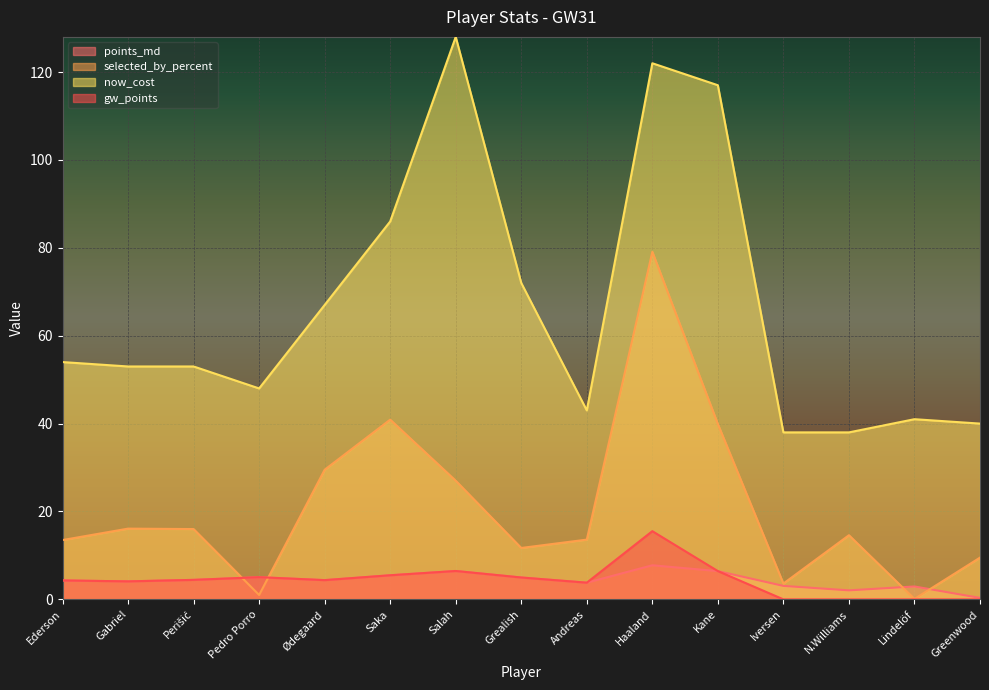

Which series changed the most between Grealish and Haaland?

selected_by_percent